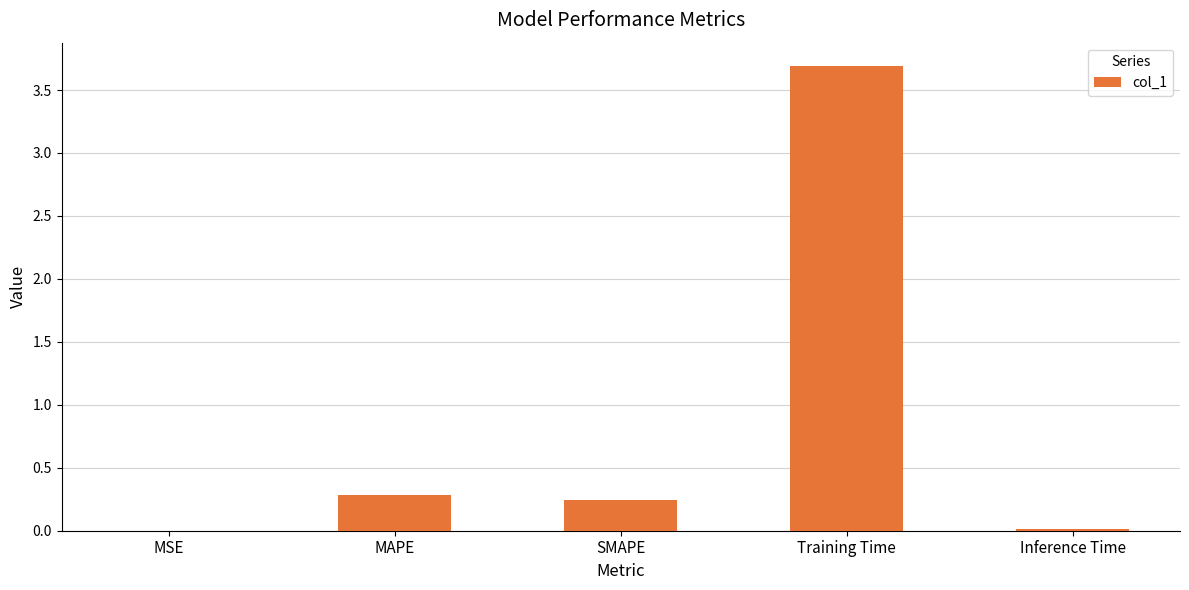

Read the value at MAPE.

0.3